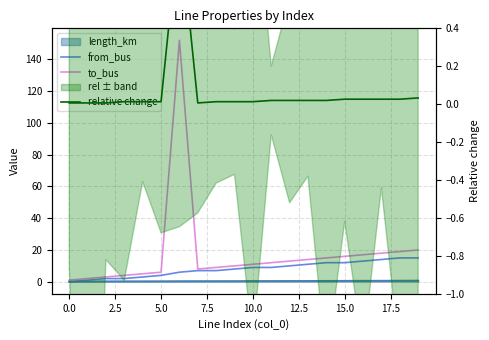

True or false: to_bus has a value of 1.4 at 0.0.

False